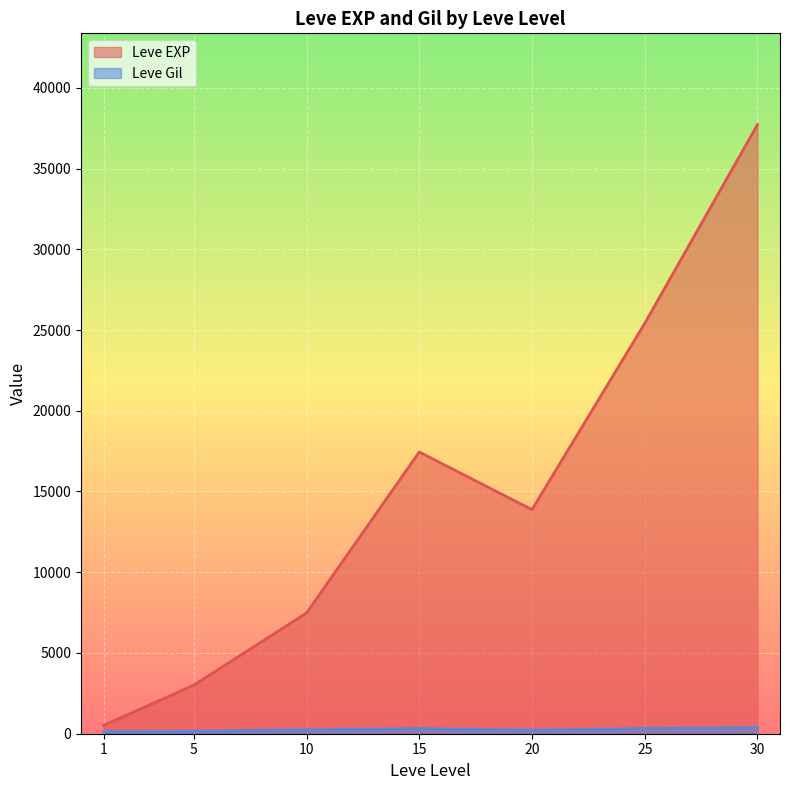

Which series has the largest total across all categories?

Leve EXP